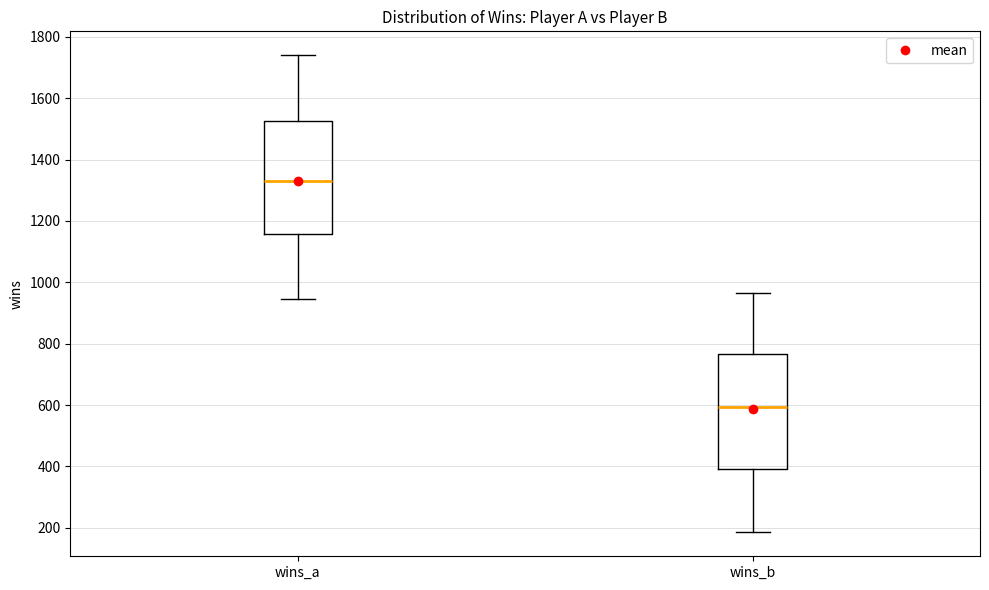

Which box has the highest median line?

wins_a